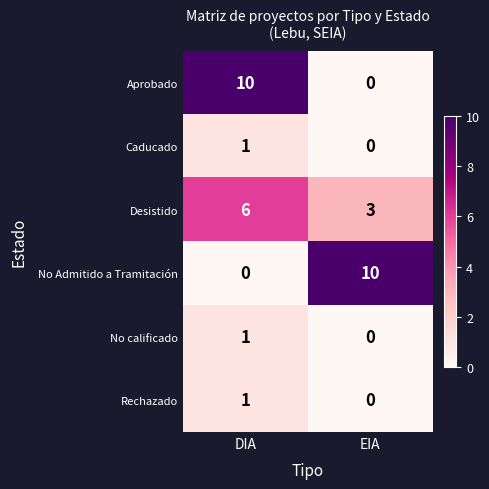

At how many categories does at least one series exceed 0?

2